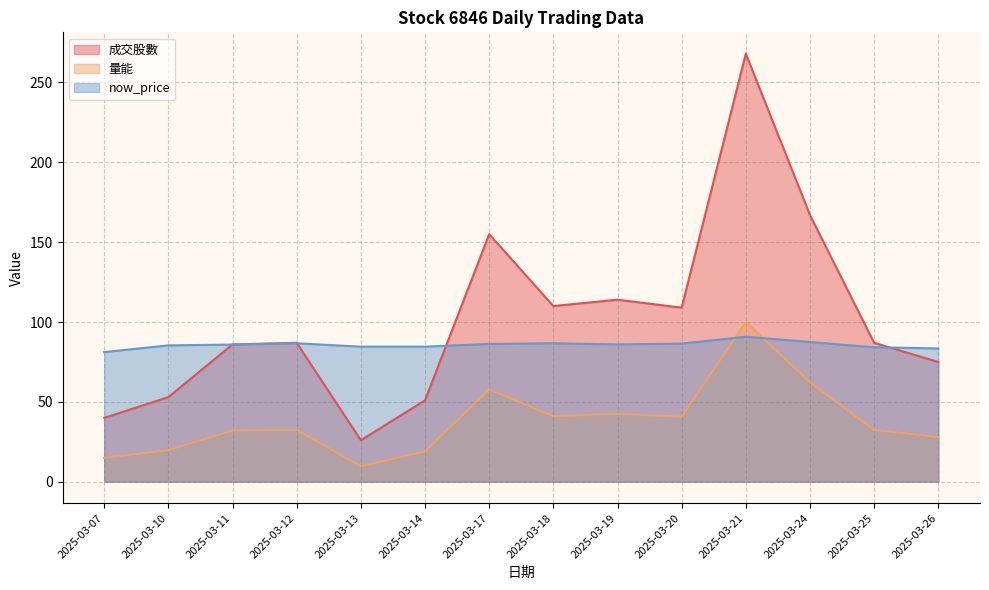

Is it true that 量能 equals 16.7 at 2025-03-18?

False